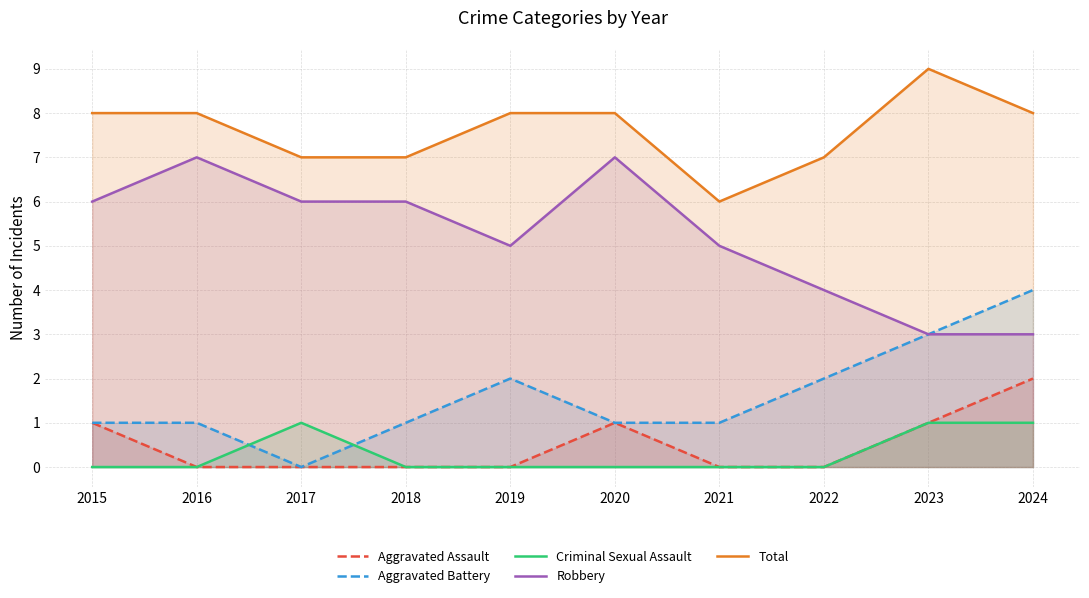

The value of Aggravated Battery at 2022 is 1. True or false?

False